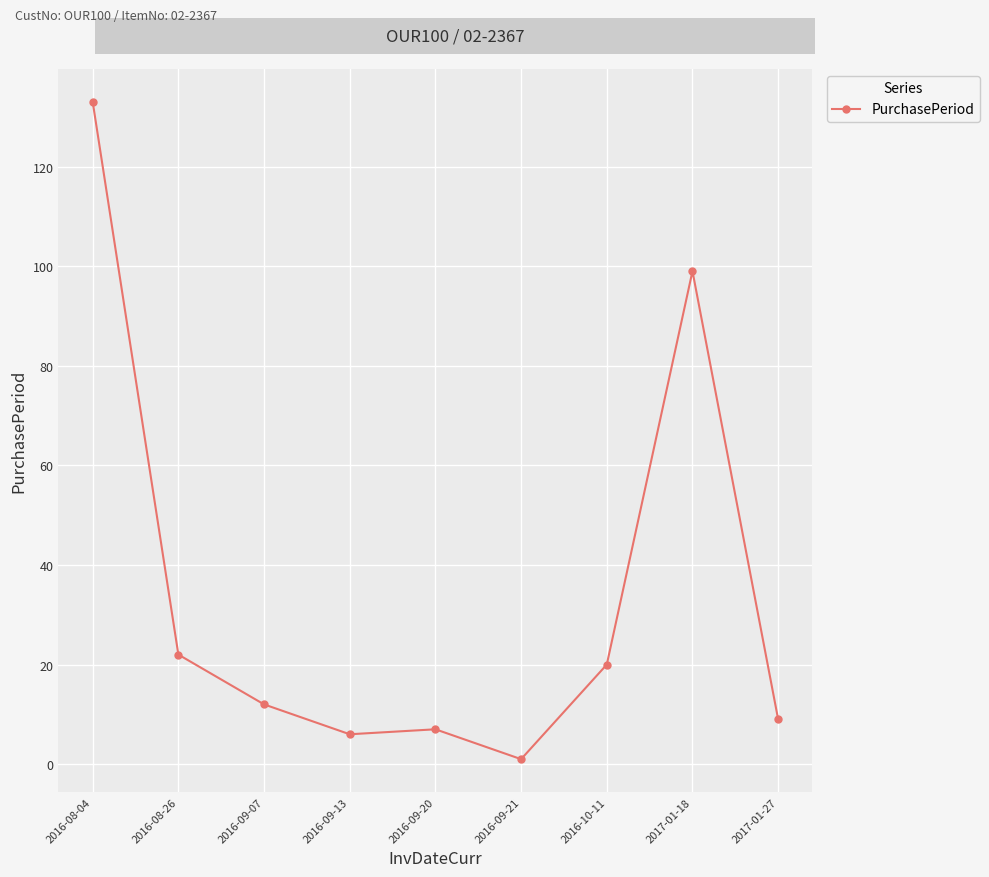

Count the number of data series in this chart.

1